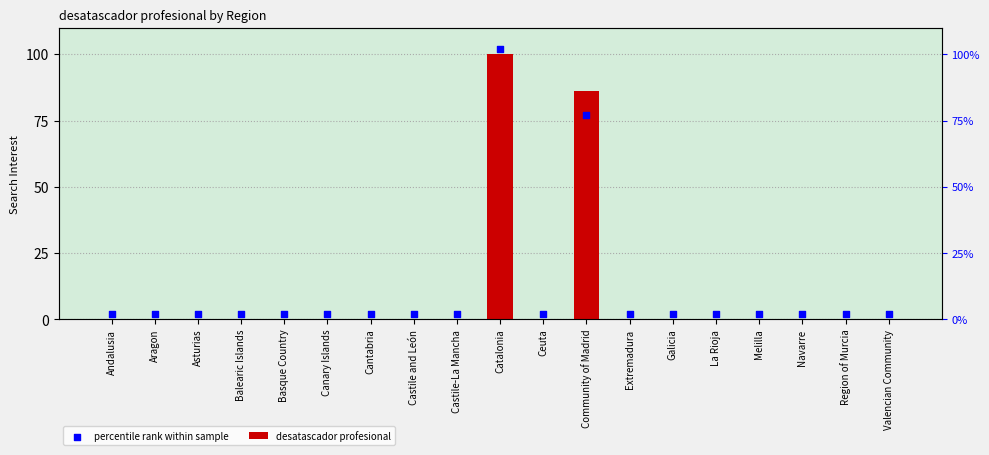

What is the total value across all series at Navarre?

2